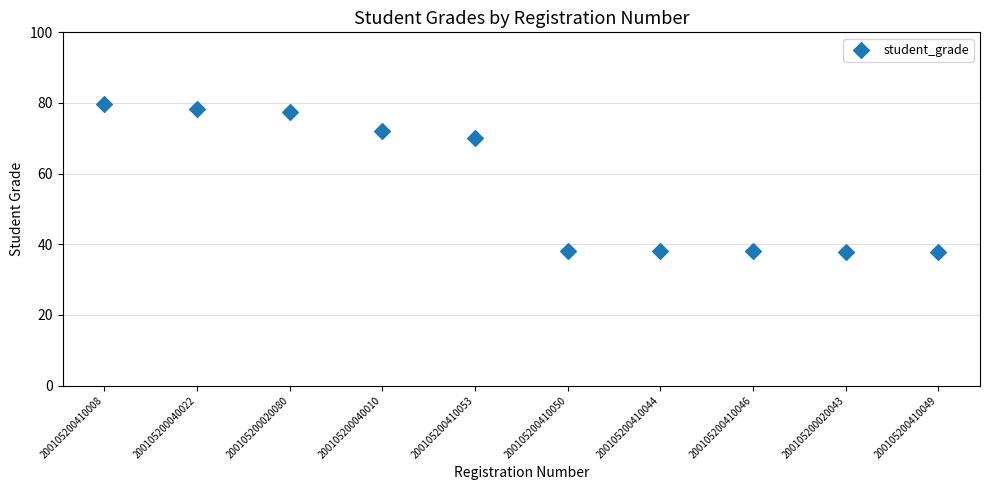

What is the average Y value?

56.7